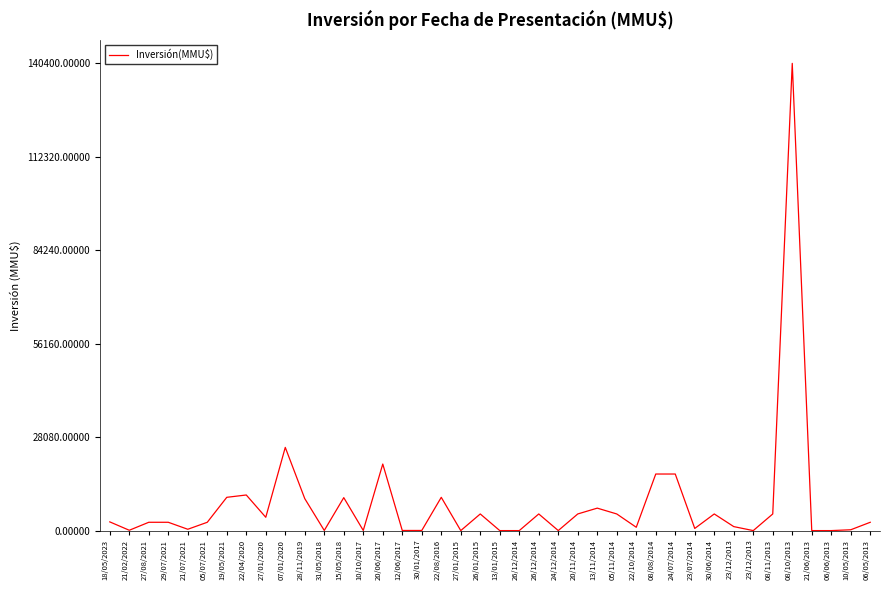

How many lines are shown in the chart?

1